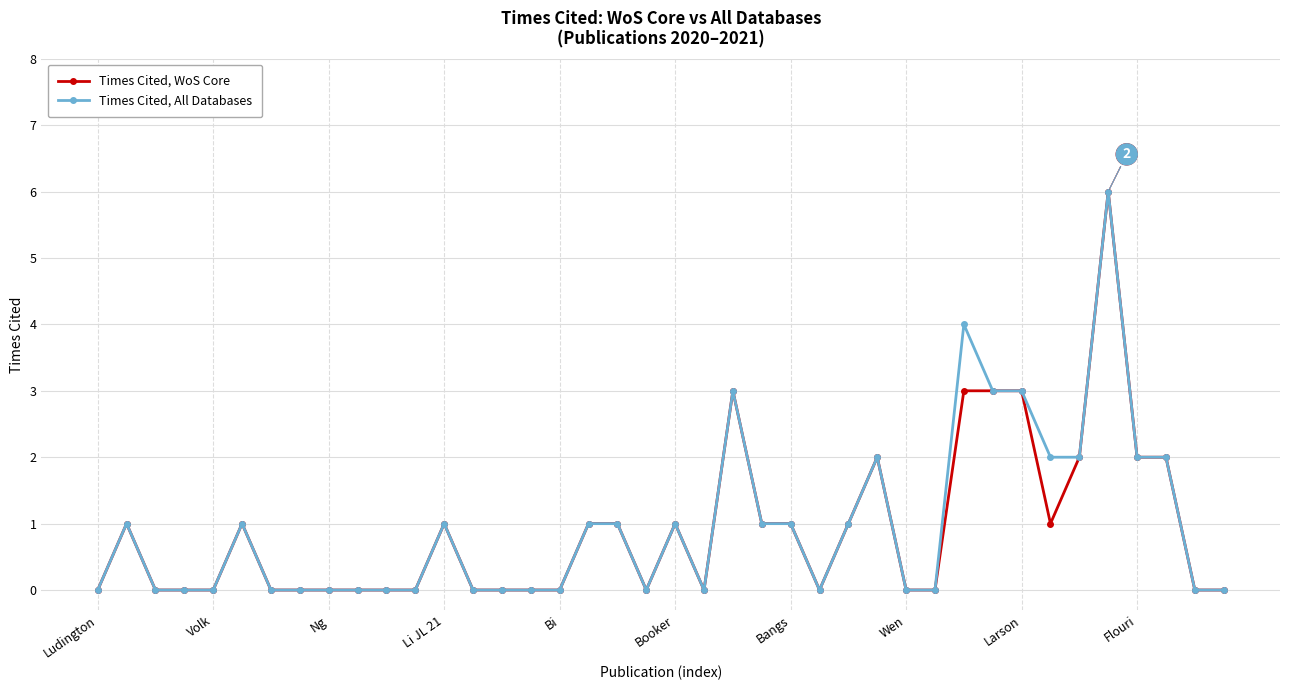

True or false: Times Cited, WoS Core has more than 2 interior local peaks.

True